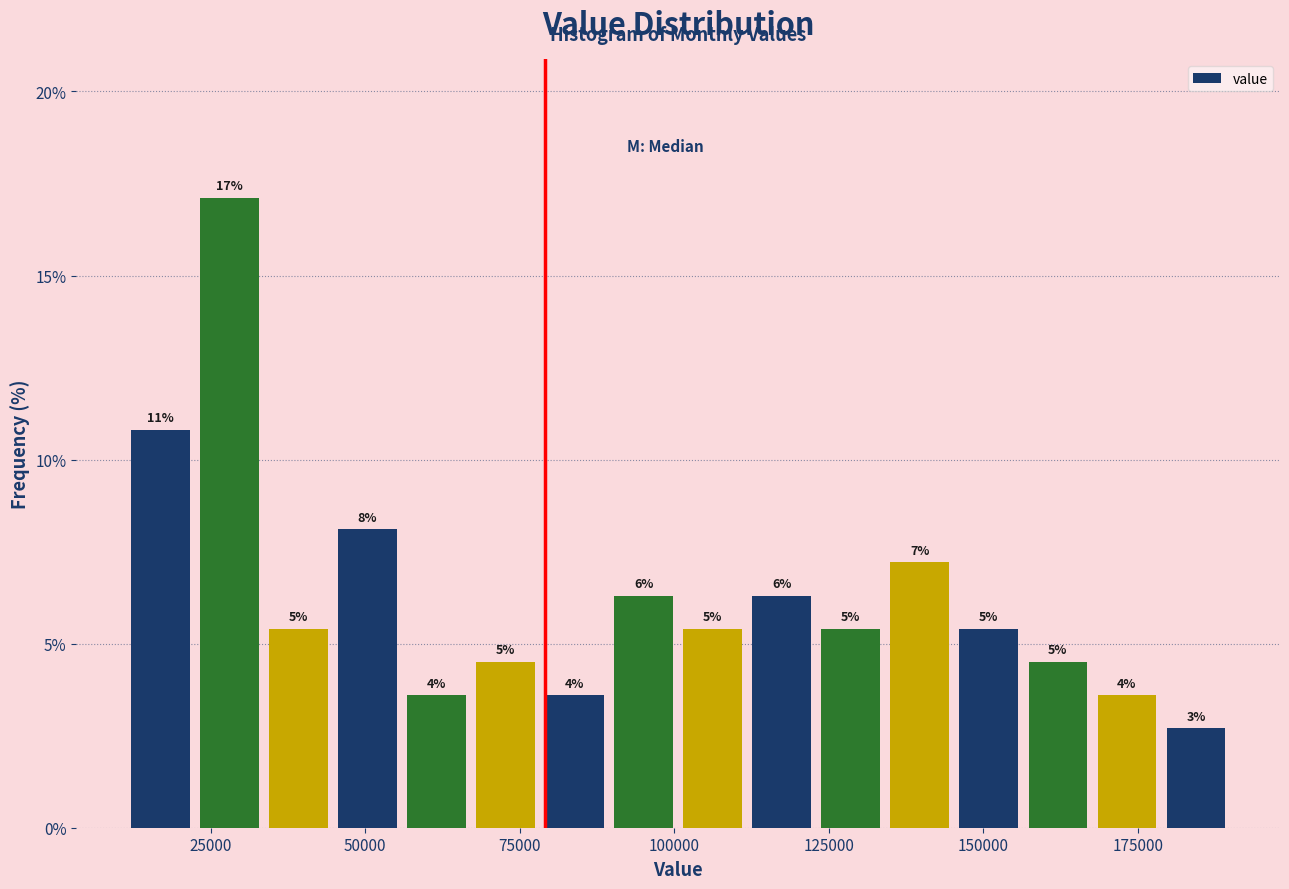

Read against the x-axis, roughly where is the centre of the tallest bar?

30000